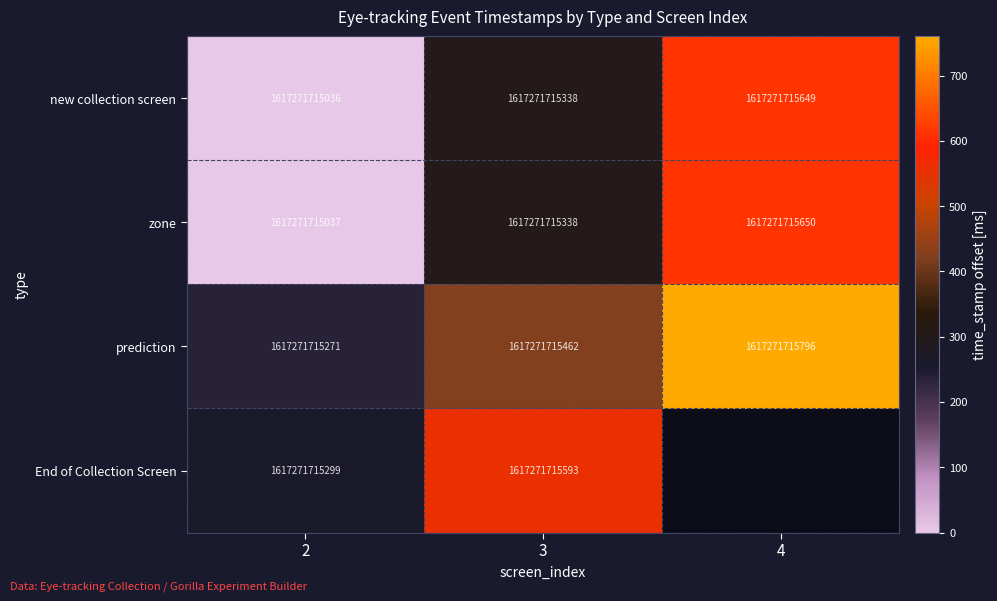

What is the total value across all series at 3?

6469086861731